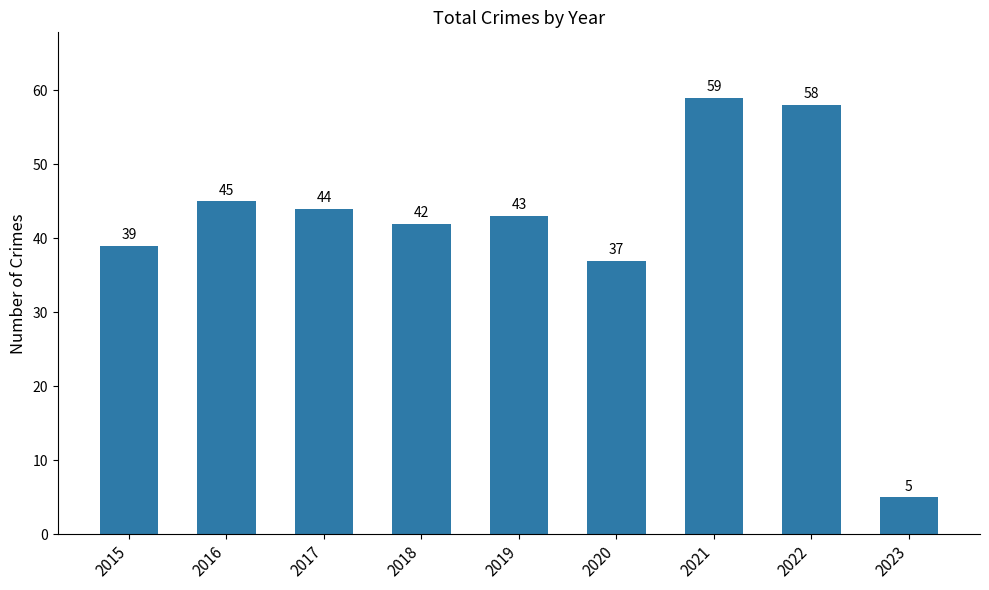

What value does the data have at 2023, to the nearest 5?

5